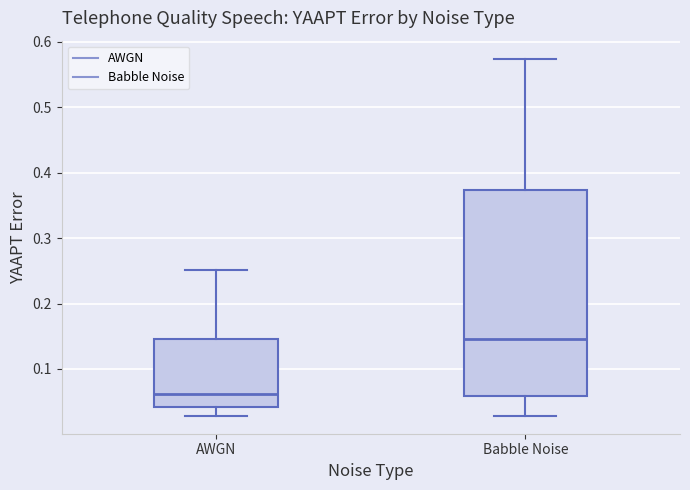

Reading left to right, transcribe this box plot: for each box, give where its median line is, the range the box spans, and where its two whiskers end, as read against the y-axis. The values are not printed on the chart, so give them approximately, as read against the axis.

AWGN: median 0.06, box 0.04 to 0.15, whiskers 0.03 to 0.25
Babble Noise: median 0.15, box 0.06 to 0.37, whiskers 0.03 to 0.57